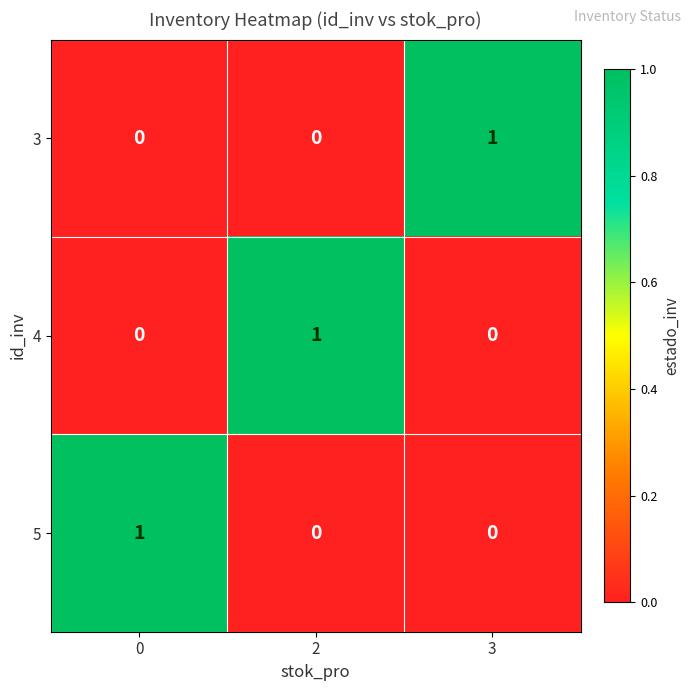

What is the maximum value shown in the chart?

1